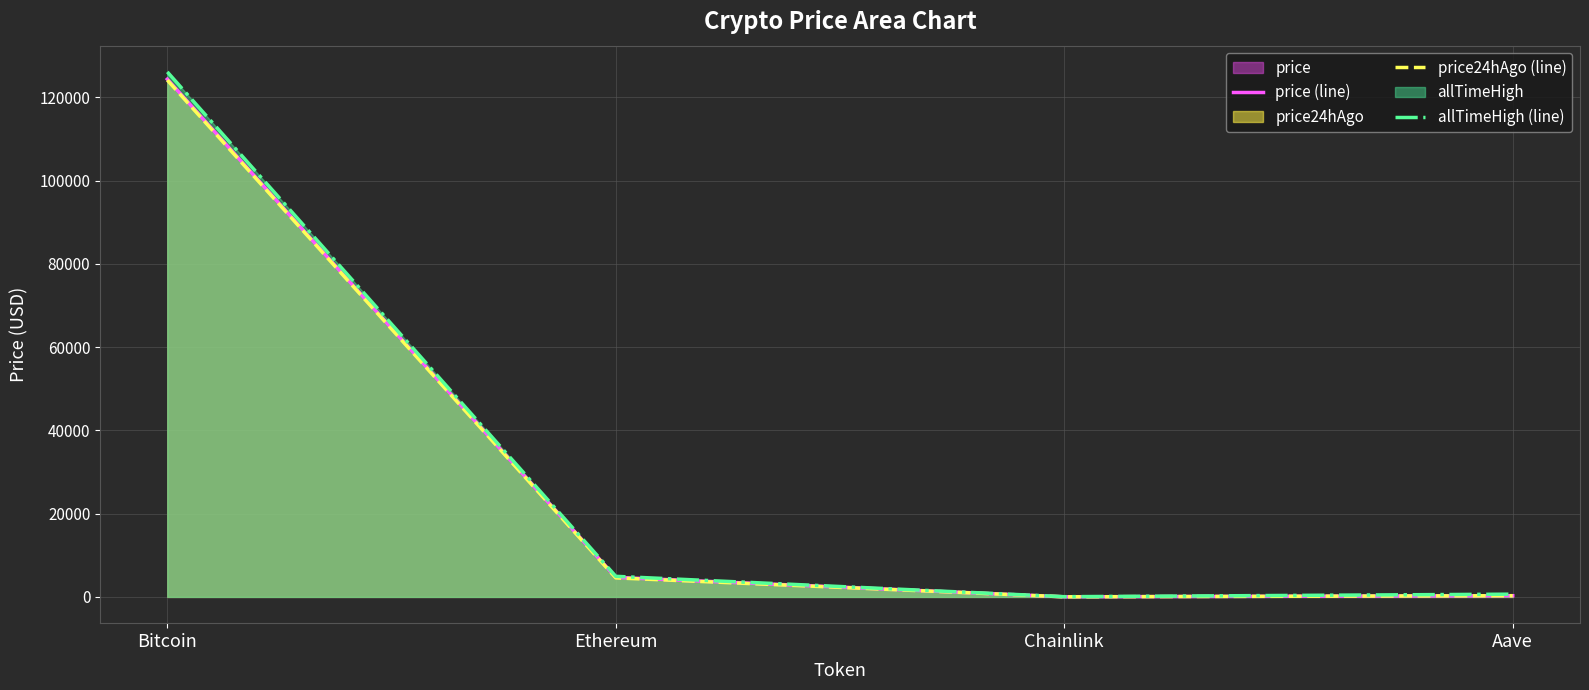

True or false: price24hAgo (line) has a value of 290.4 at Aave.

True